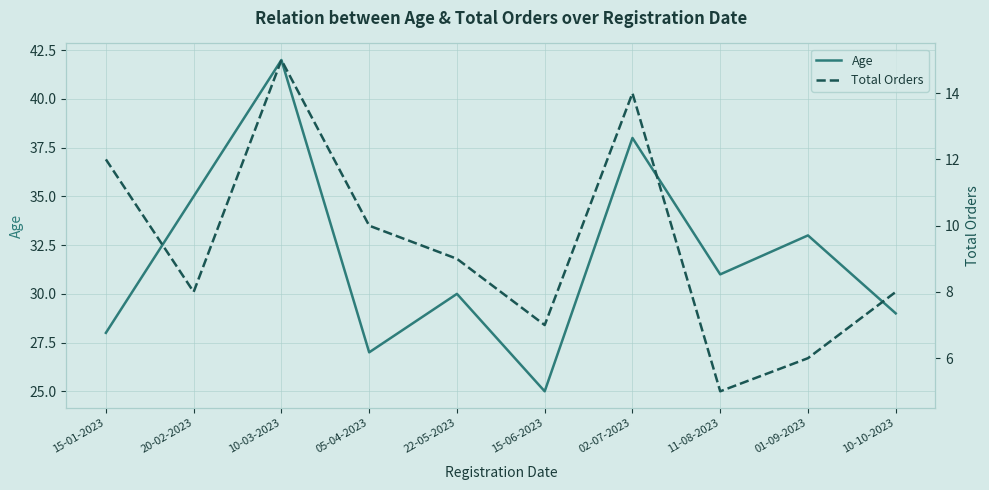

Reading left to right, extract all data points from this chart.

Age: 28	35	42	27	30	25	38	31	33	29
Total Orders: 12	8	15	10	9	7	14	5	6	8